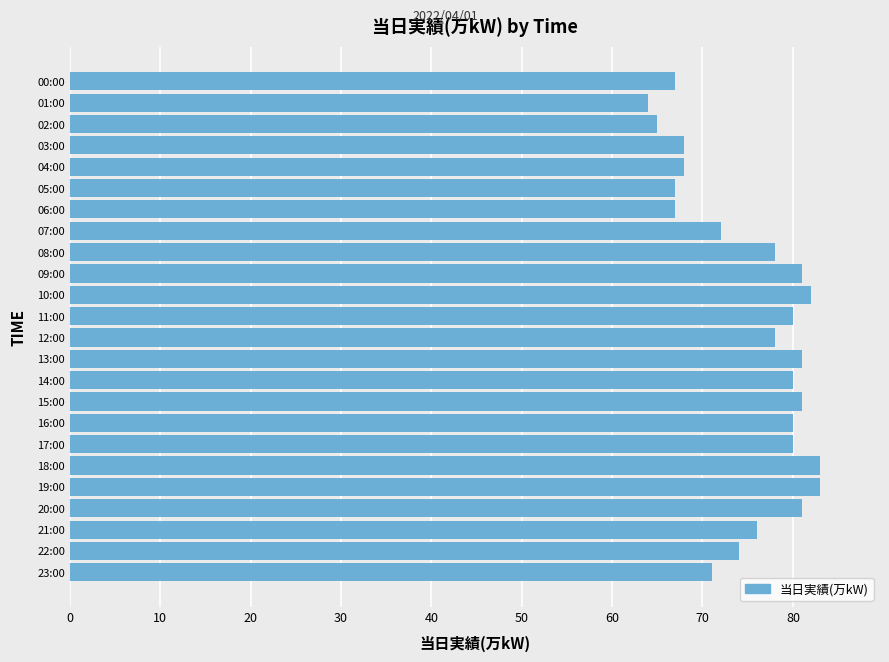

What is the maximum value shown in the chart?

83